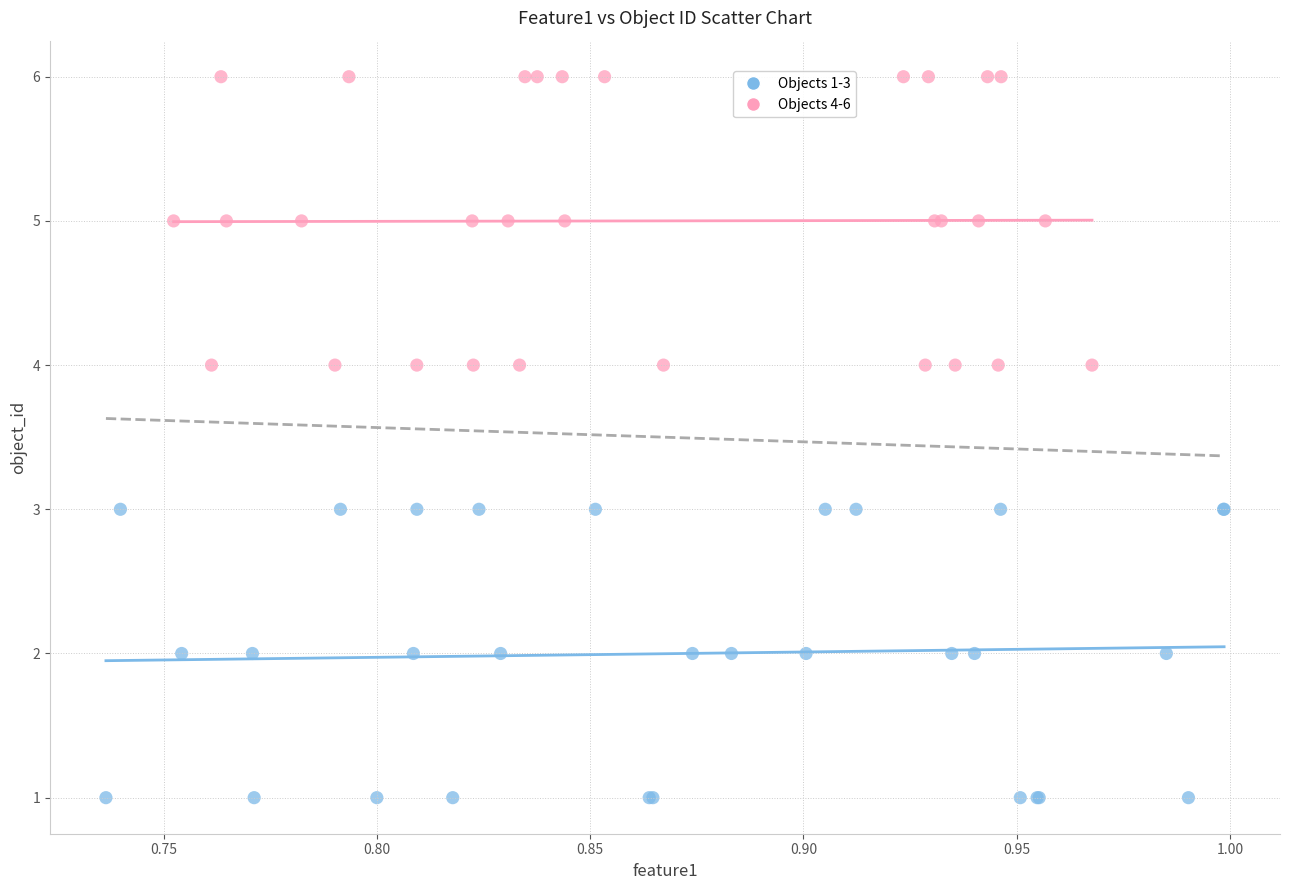

Which series reaches the maximum Y coordinate?

Objects 4-6